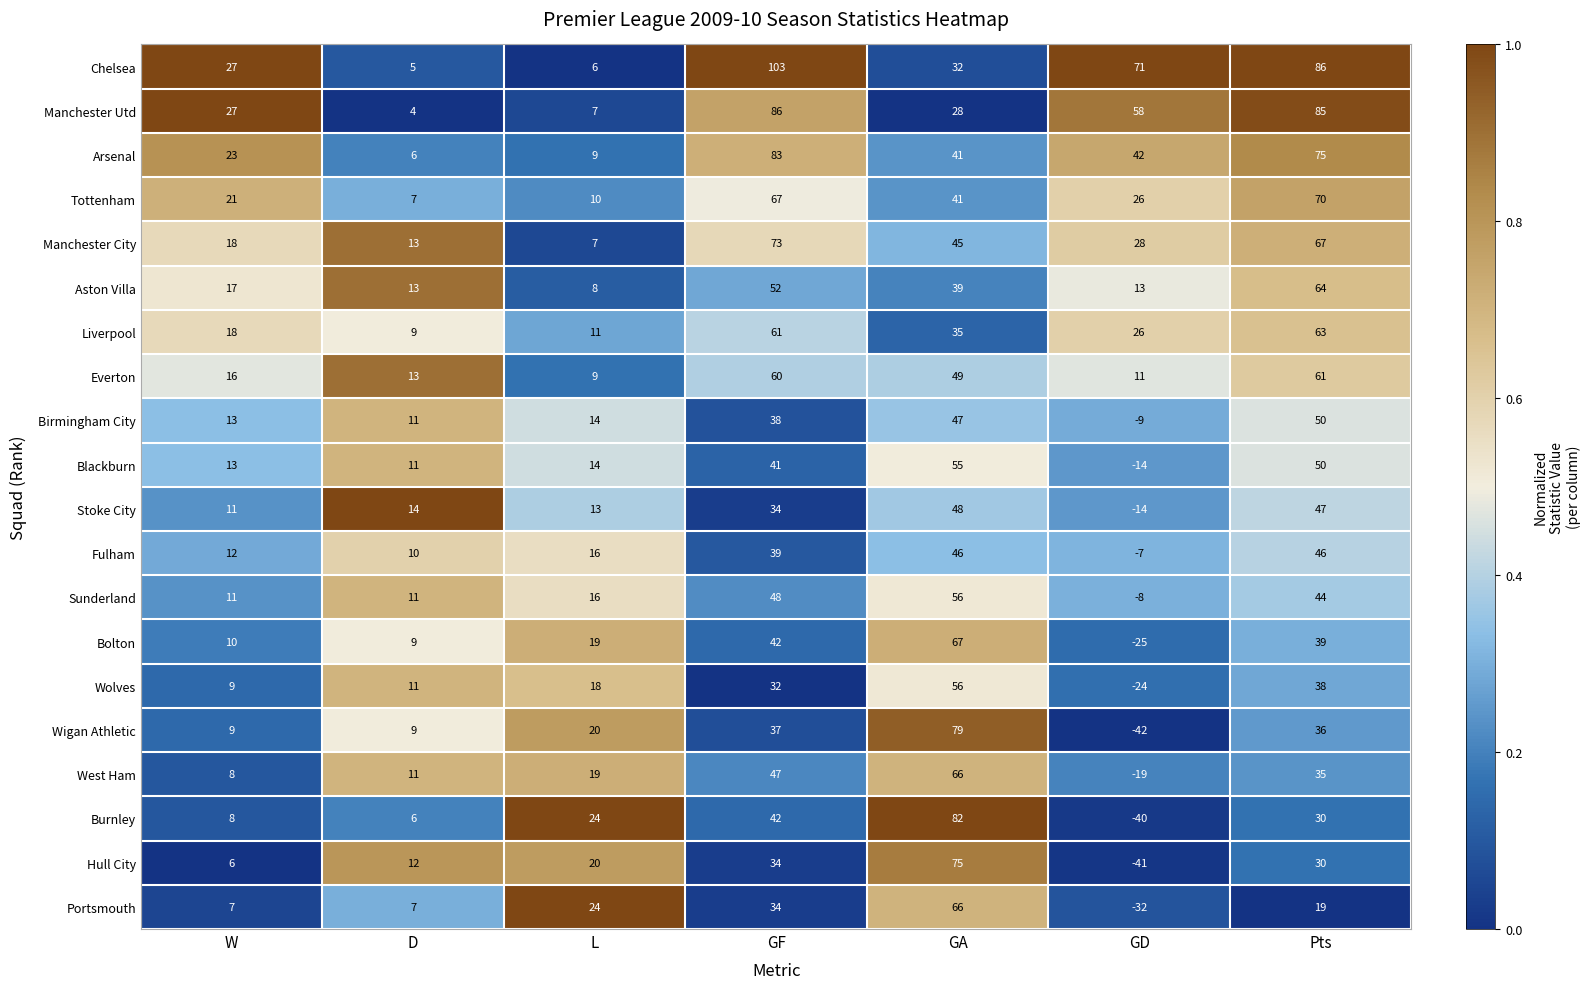

Between GA and Pts, which series saw the biggest shift?

Manchester Utd